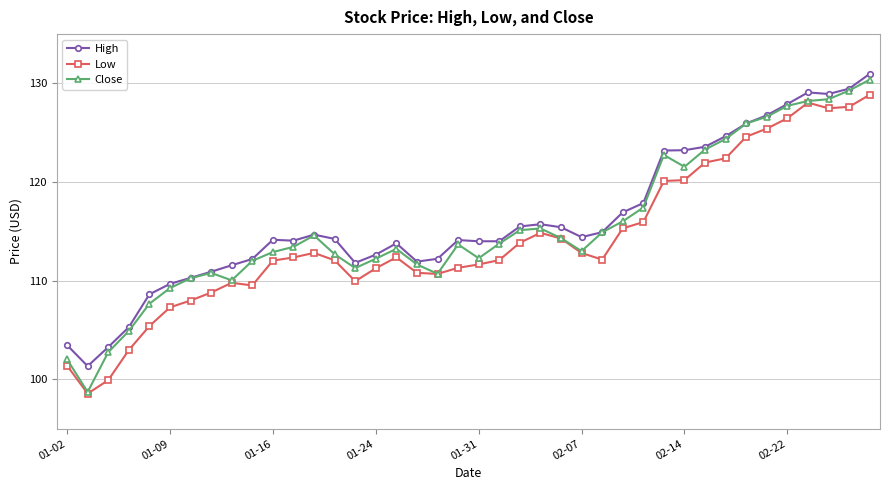

True or false: High and Low cross at least once.

False